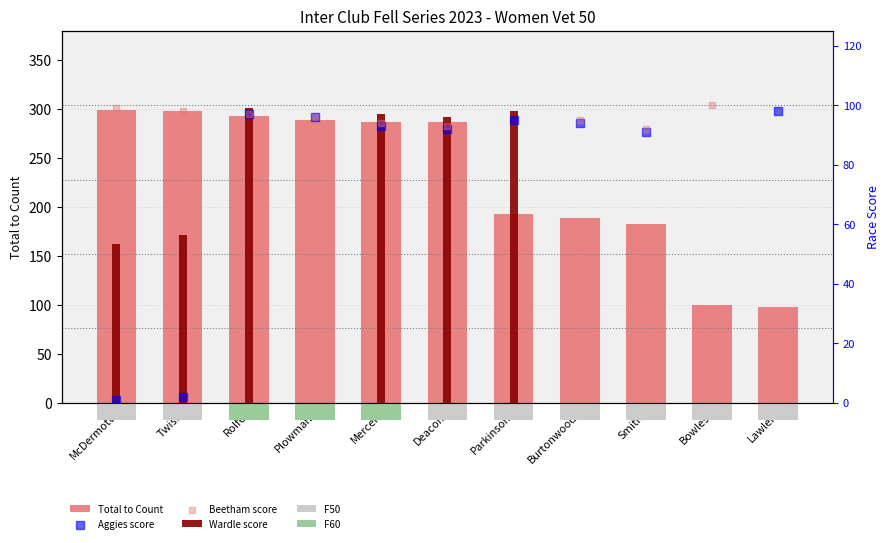

Which series contains the lowest Y value?

Aggies score